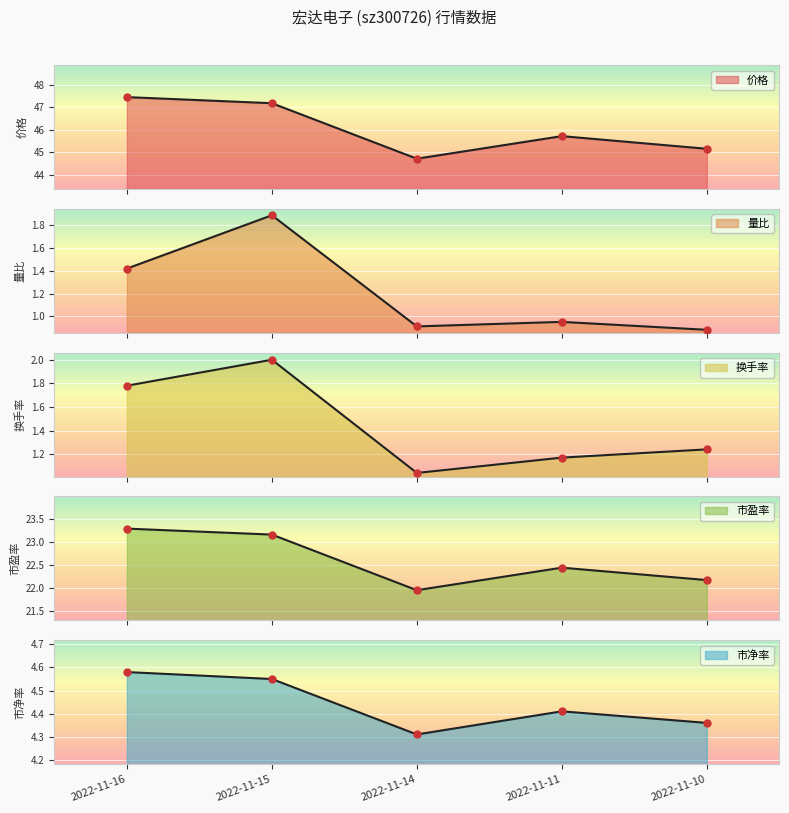

How many series are shown in this chart?

5